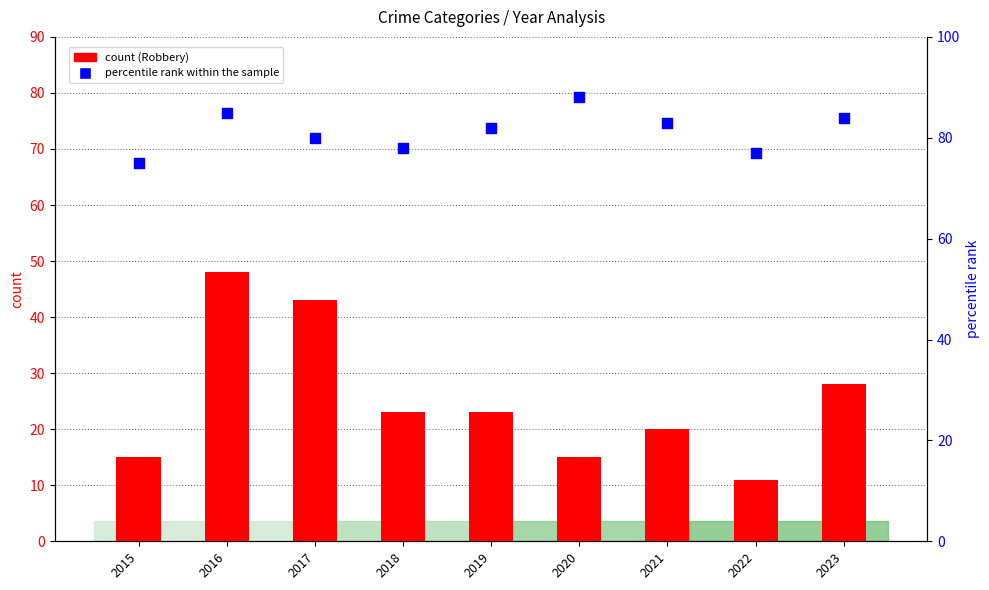

Which series contains the lowest Y value?

Robbery